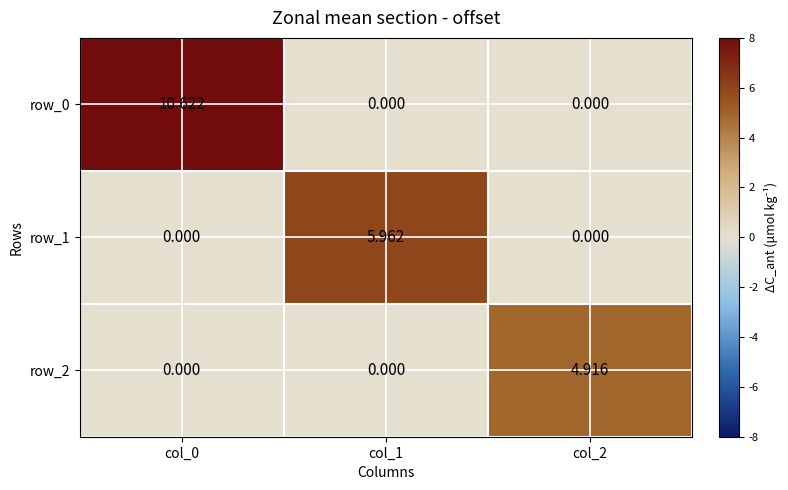

Which has a higher value, col_1 or col_0?

col_0